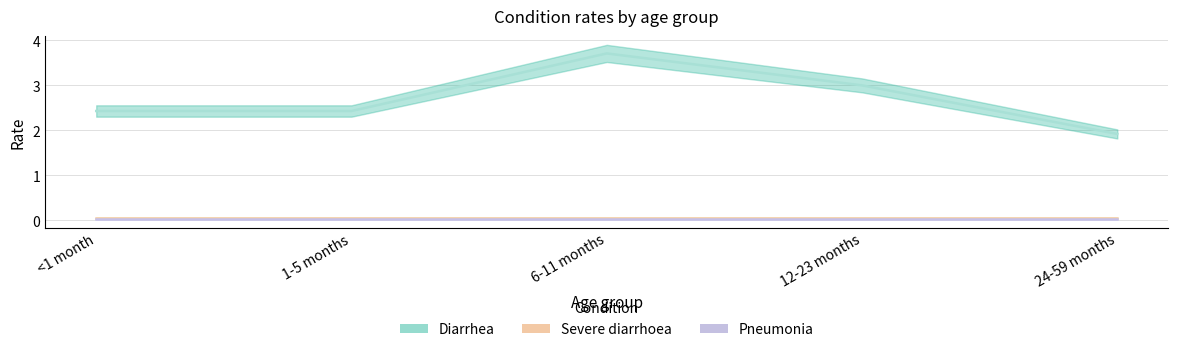

Is the value of Severe diarrhoea at 1-5 months greater than the value of Diarrhea at 24-59 months?

No